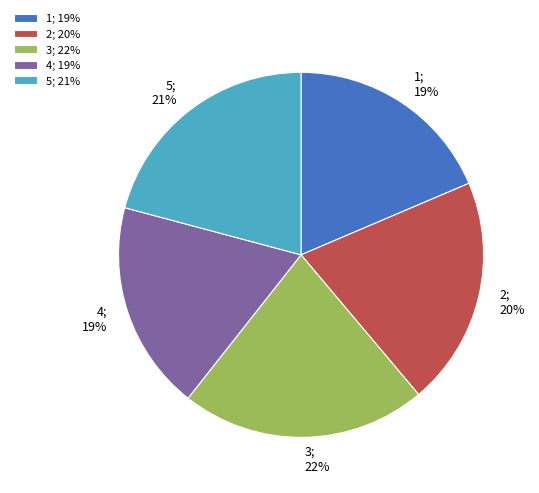

Do 5 and 4 together represent more than half of the pie?

No